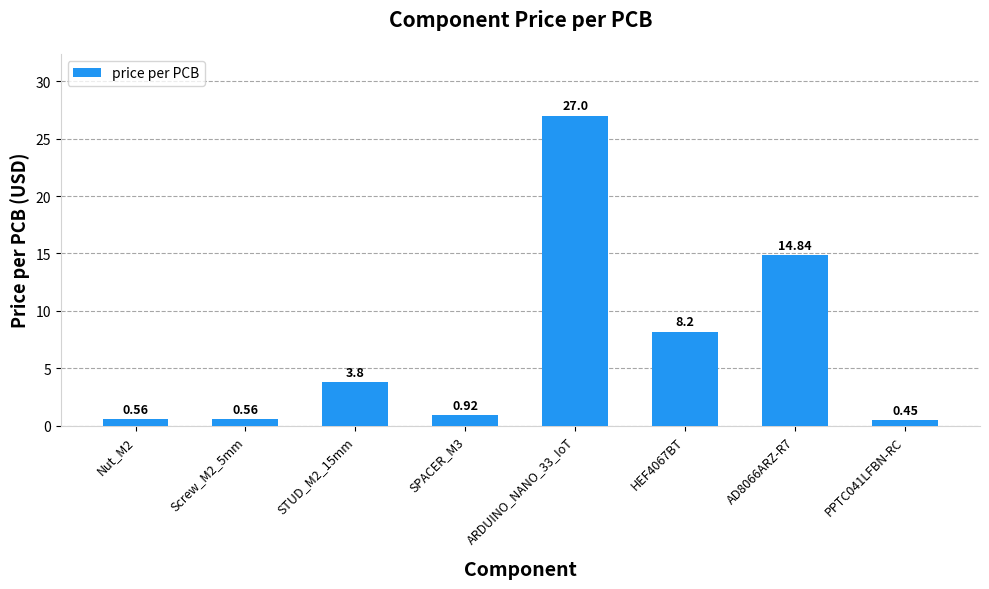

Between HEF4067BT and SPACER_M3, which is larger?

HEF4067BT